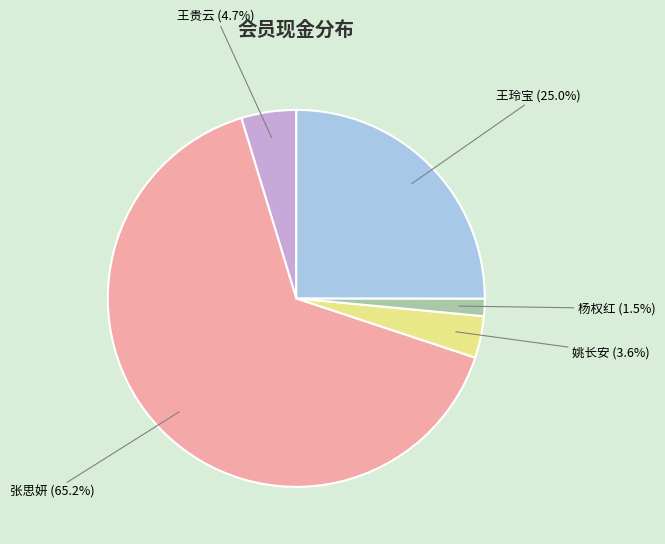

Count the number of slices in the pie.

5